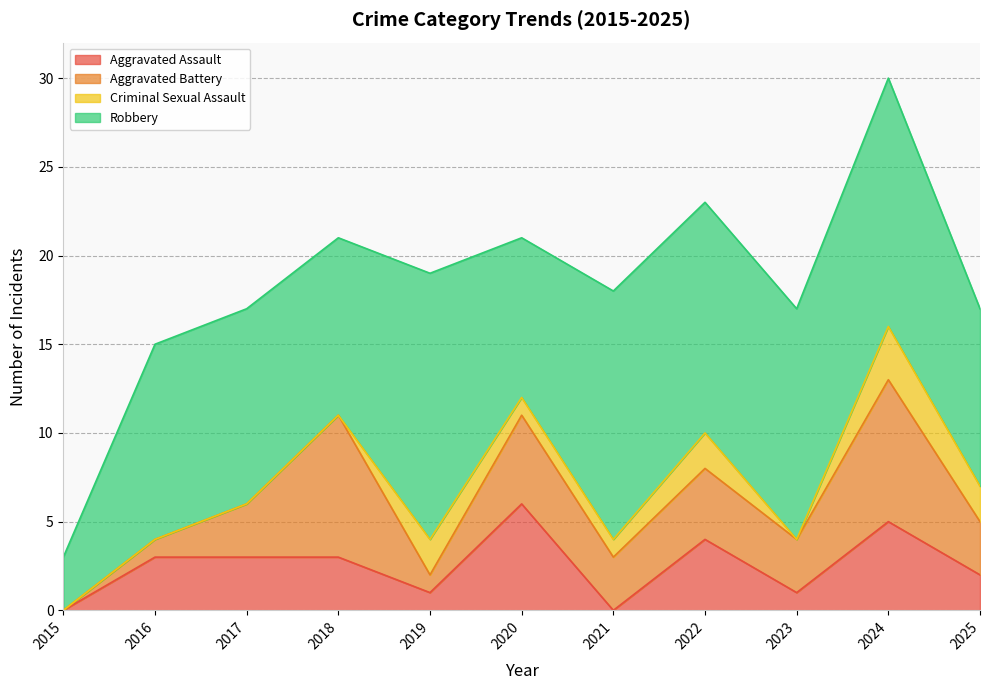

Where is the first local minimum for Aggravated Assault?

2019